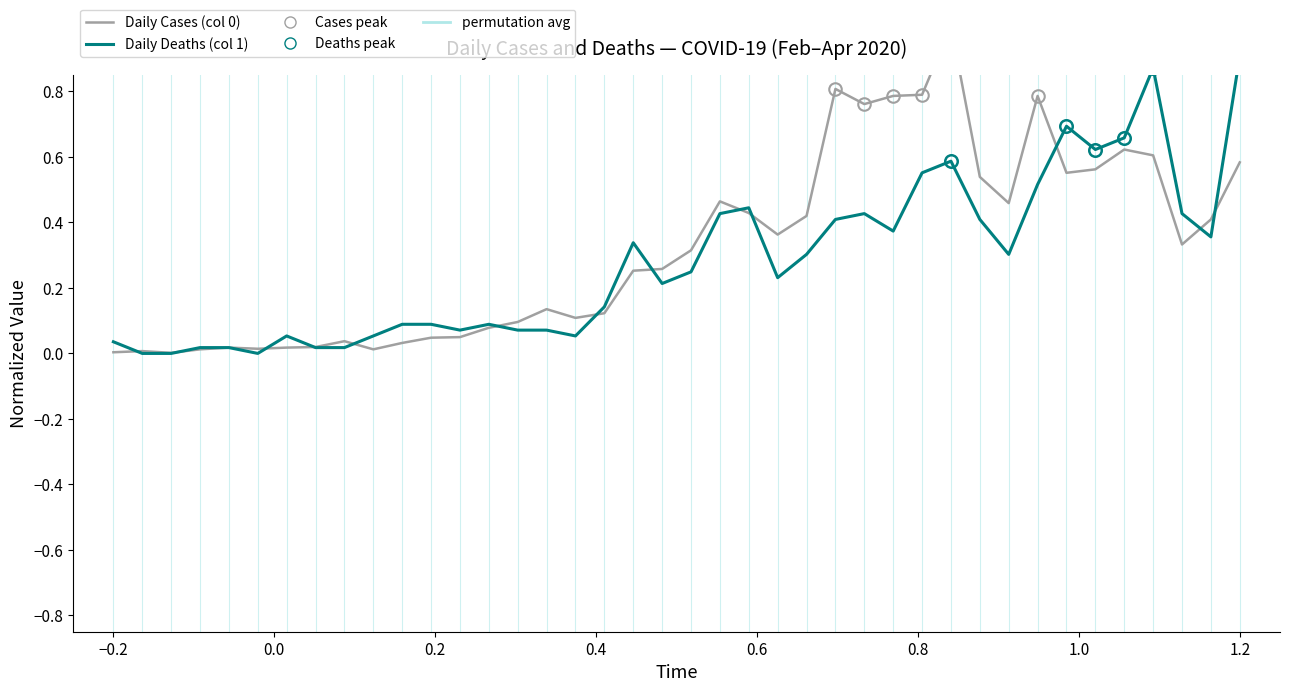

How many times do Daily Deaths (col 1) and Daily Cases (col 0) cross each other?

14